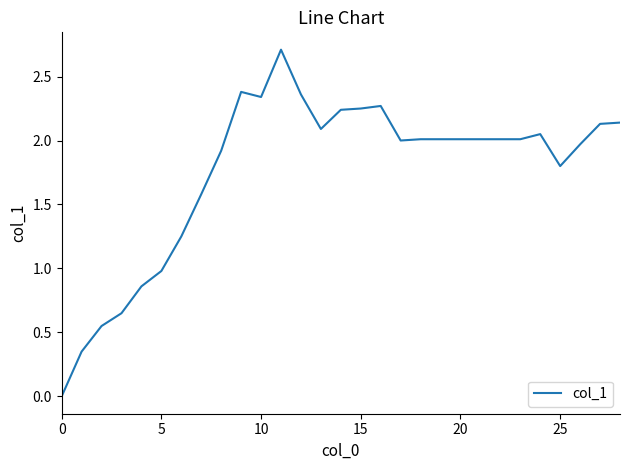

What is the difference between the maximum and minimum values?

2.7